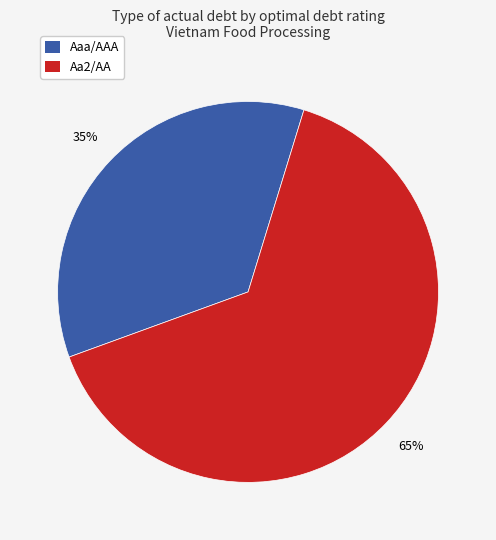

To the nearest percent, what is the average slice percentage?

50%